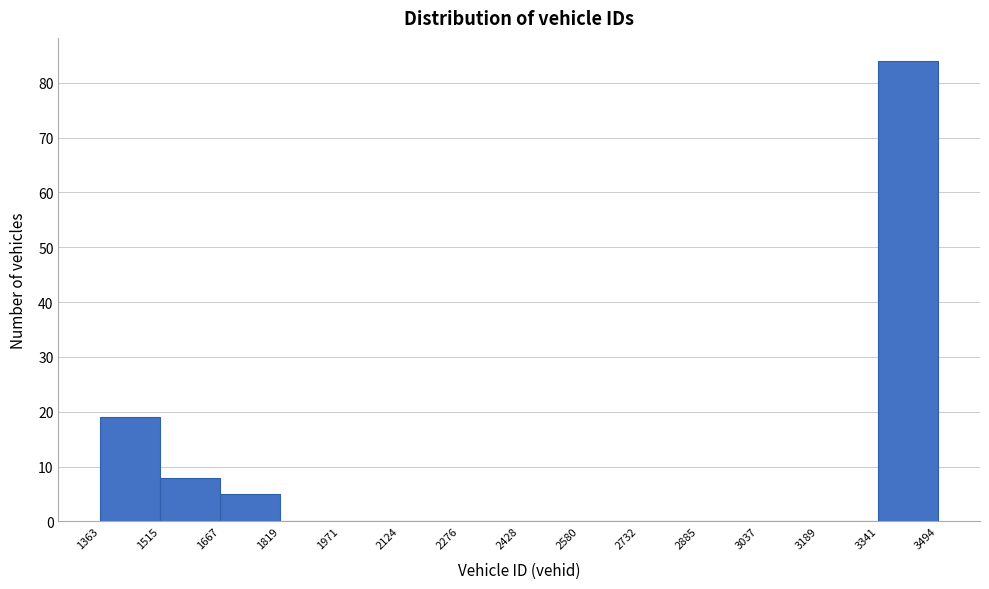

Reading left to right, transcribe this chart: for each bar, give the range it covers on the x-axis and its height. The values are not printed on the chart, so give them approximately, as read against the axis.

1363 to 1515: 19
1515 to 1667: 8
1667 to 1819: 5
1819 to 1971: 0
1971 to 2124: 0
2124 to 2276: 0
2276 to 2428: 0
2428 to 2580: 0
2580 to 2732: 0
2732 to 2885: 0
2885 to 3037: 0
3037 to 3189: 0
3189 to 3341: 0
3341 to 3494: 84